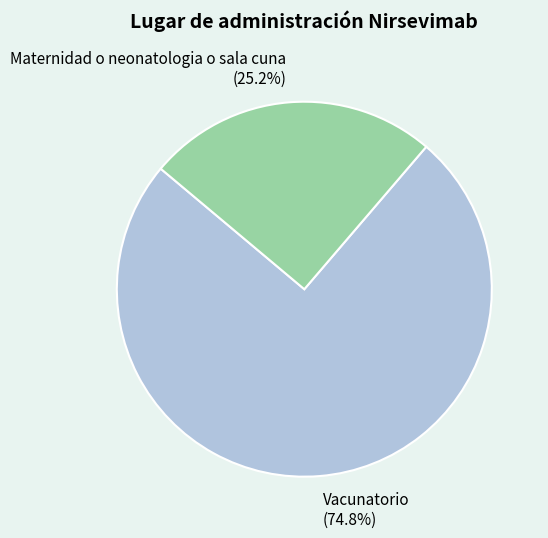

Does Vacunatorio represent more than half of the total?

Yes